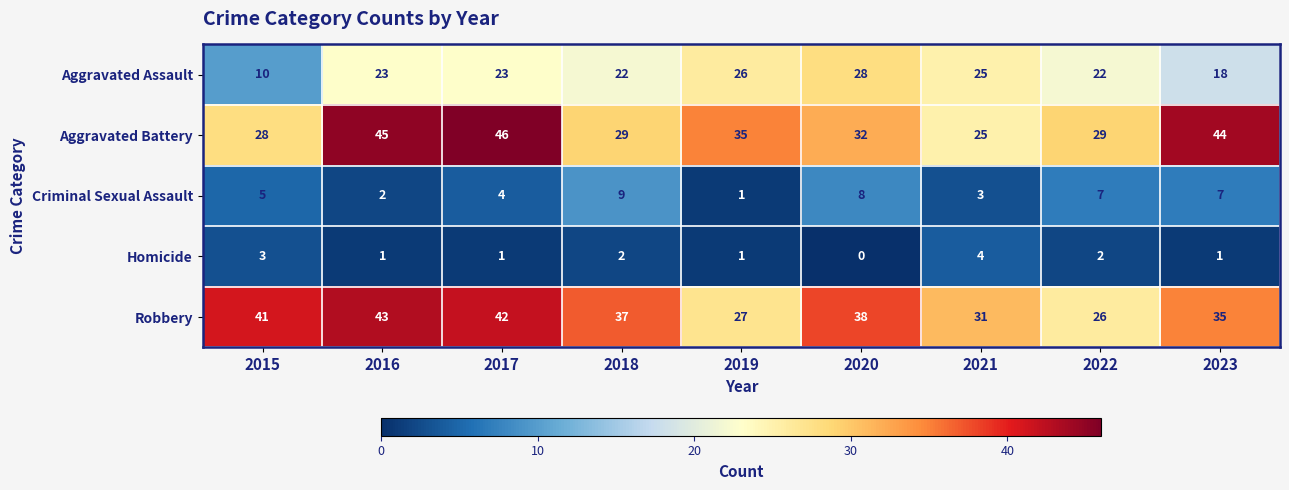

At how many categories does at least one series exceed 14?

9